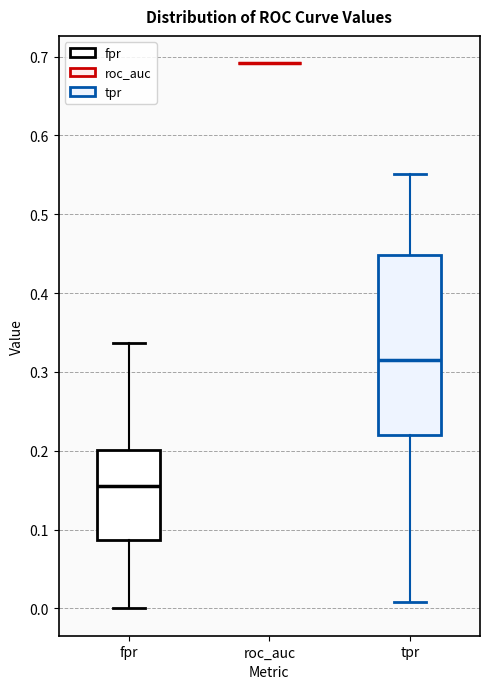

Reading left to right, transcribe this box plot: for each box, give where its median line is, the range the box spans, and where its two whiskers end, as read against the y-axis. The values are not printed on the chart, so give them approximately, as read against the axis.

fpr: median 0.15, box 0.09 to 0.20, whiskers 0.00 to 0.34
roc_auc: box collapsed to a line at 0.69, whiskers 0.69 to 0.69
tpr: median 0.31, box 0.22 to 0.45, whiskers 0.01 to 0.55